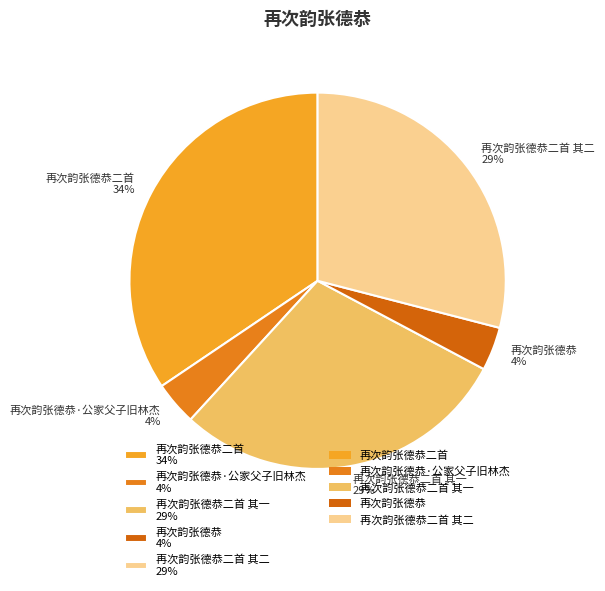

What is the largest slice in the pie chart?

再次韵张德恭二首 34%